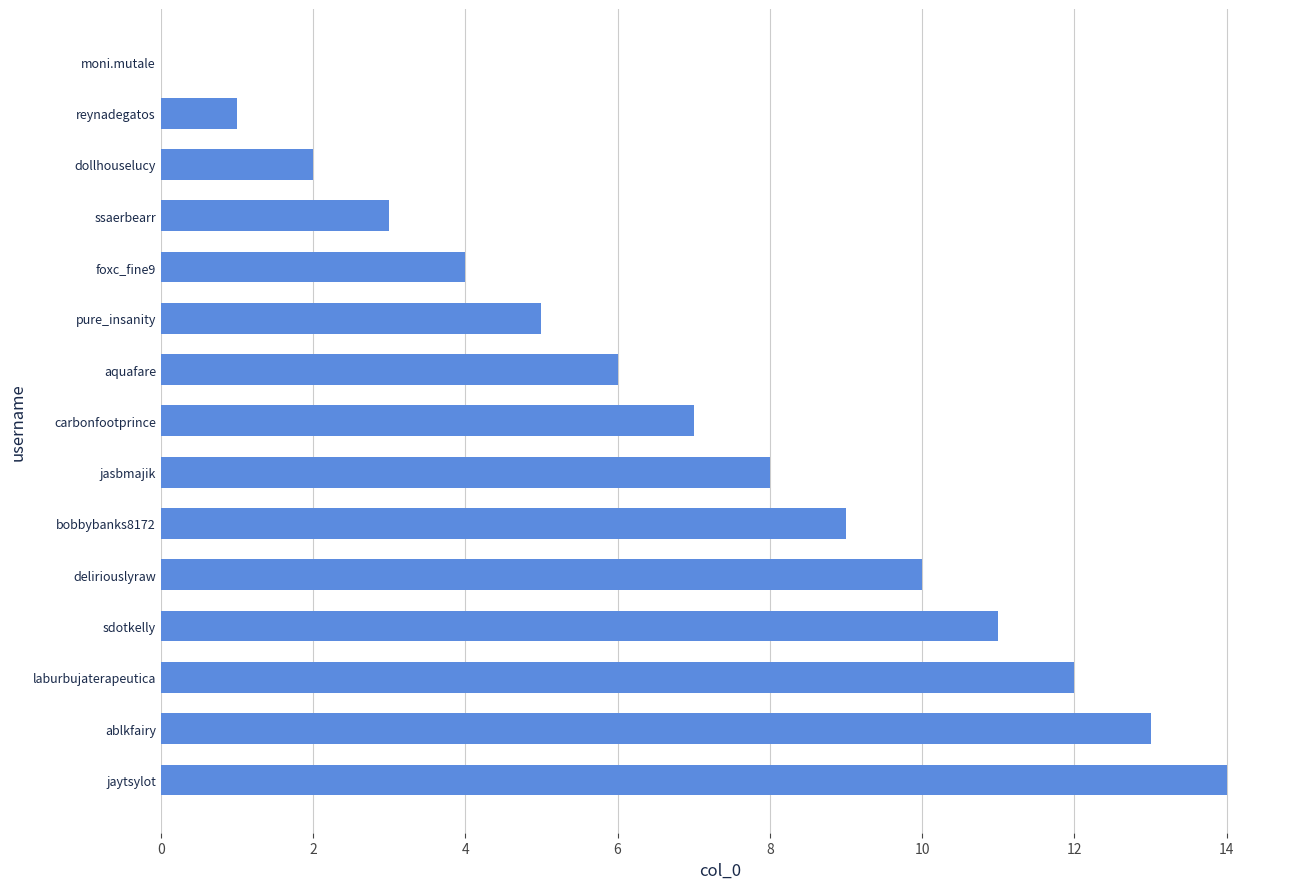

How many values are above zero?

14